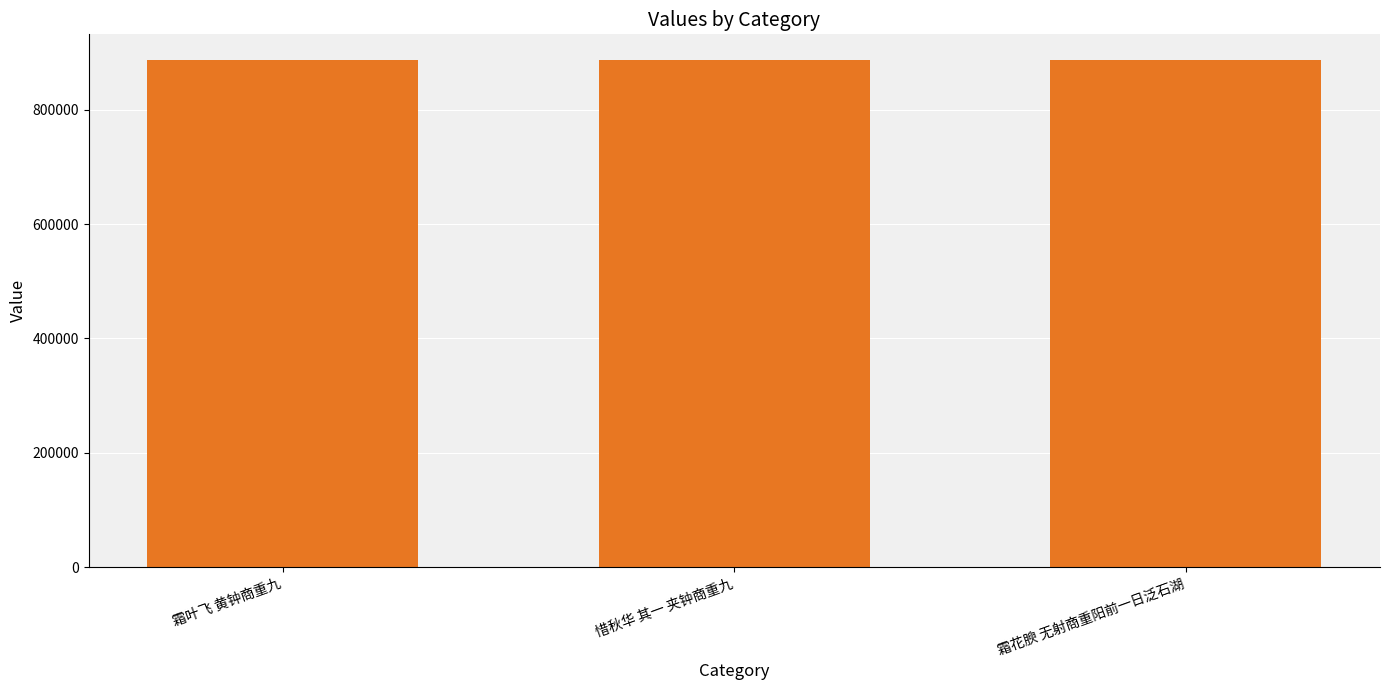

True or false: the data shows 434289 at 霜叶飞 黄钟商重九.

False